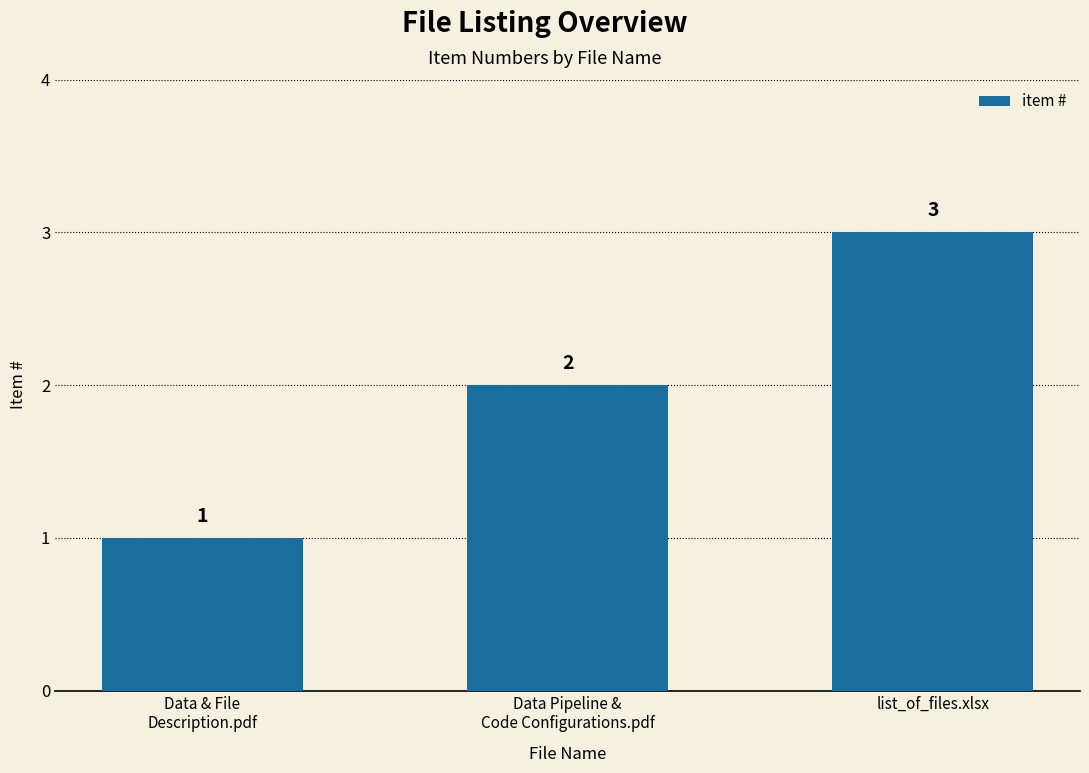

Reading left to right, extract all data points from this chart.

Data & File
Description.pdf=1	Data Pipeline &
Code Configurations.pdf=2	list_of_files.xlsx=3